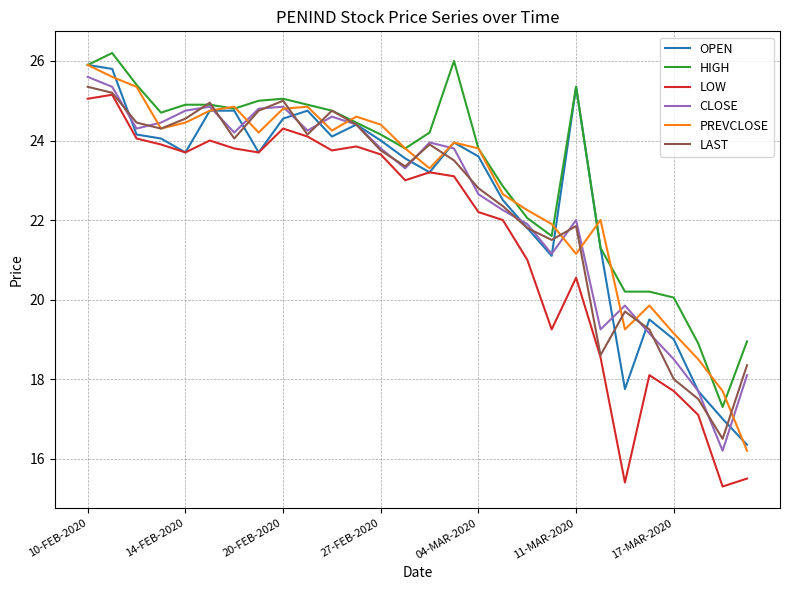

What is the lowest value of the CLOSE series?

16.2